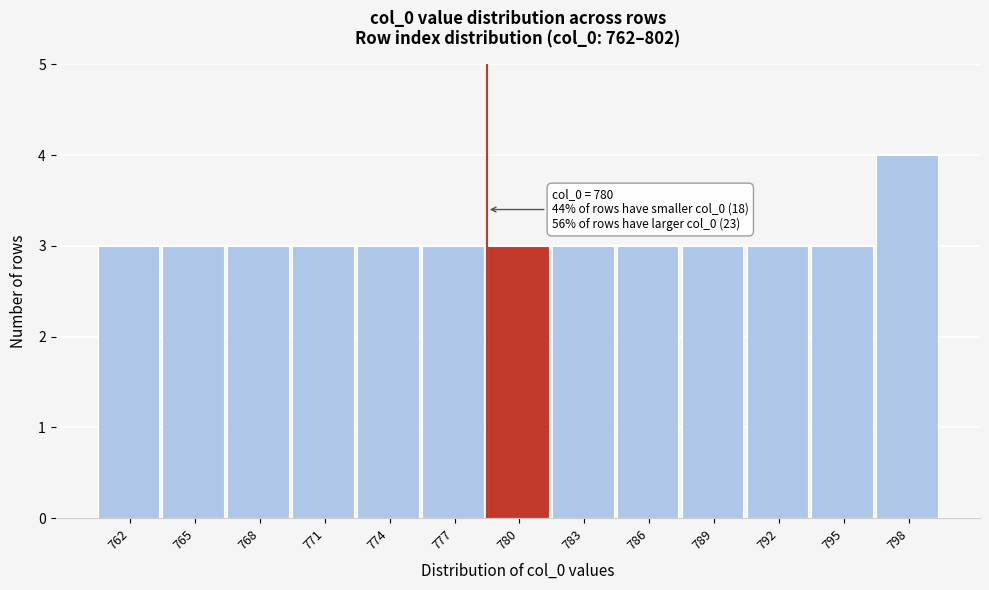

Reading left to right, extract all data points from this chart.

762=3	765=3	768=3	771=3	774=3	777=3	780=3	783=3	786=3	789=3	792=3	795=3	798=4